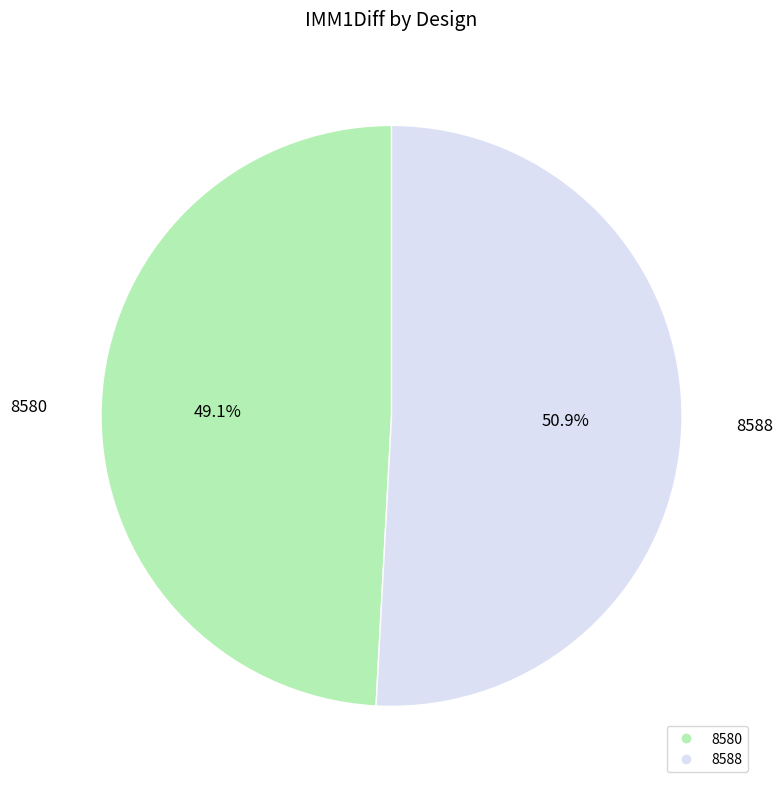

What percentage is the 8580 slice, to the nearest percent?

49%